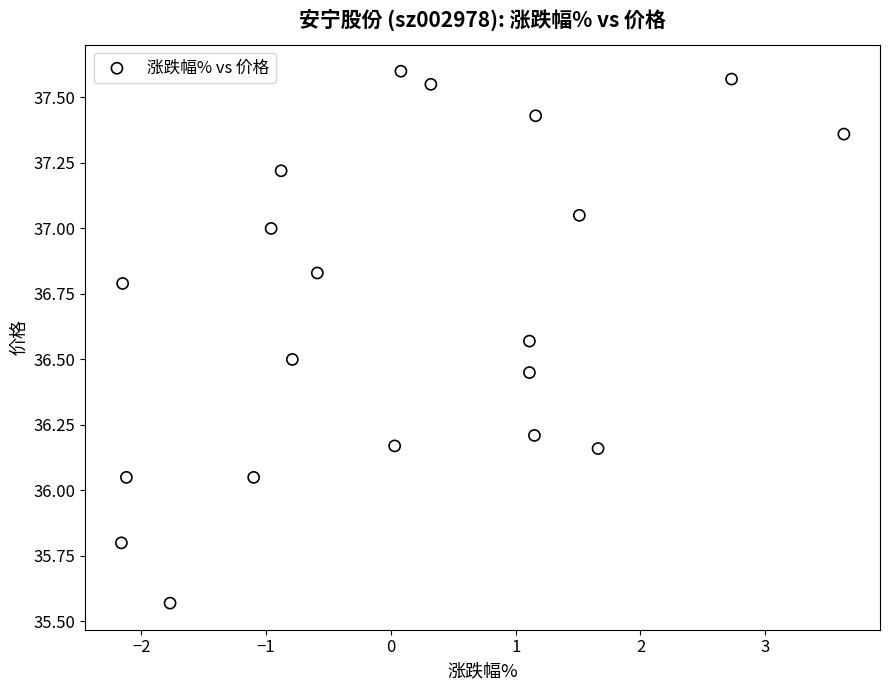

What is the range of Y values (max minus min)?

2.0